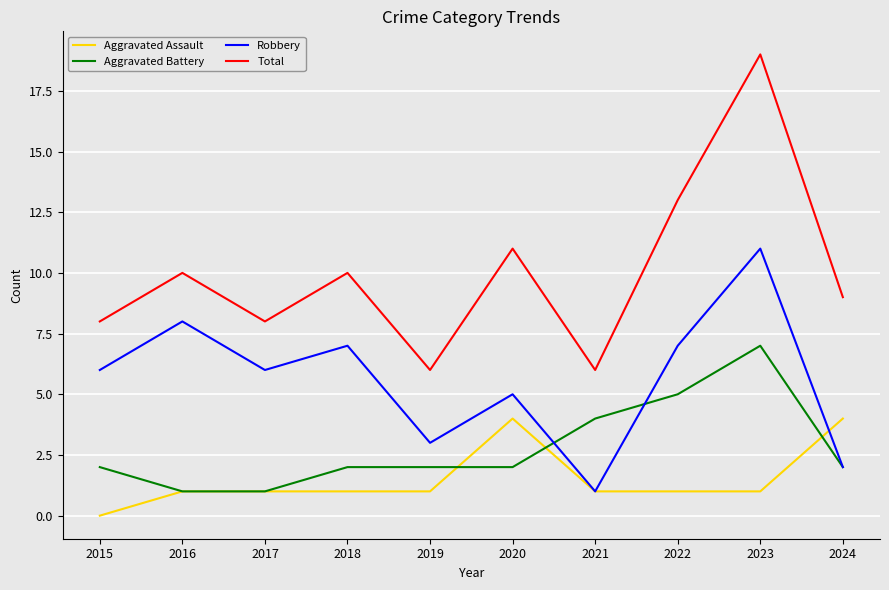

Does the chart have visible grid lines?

Yes